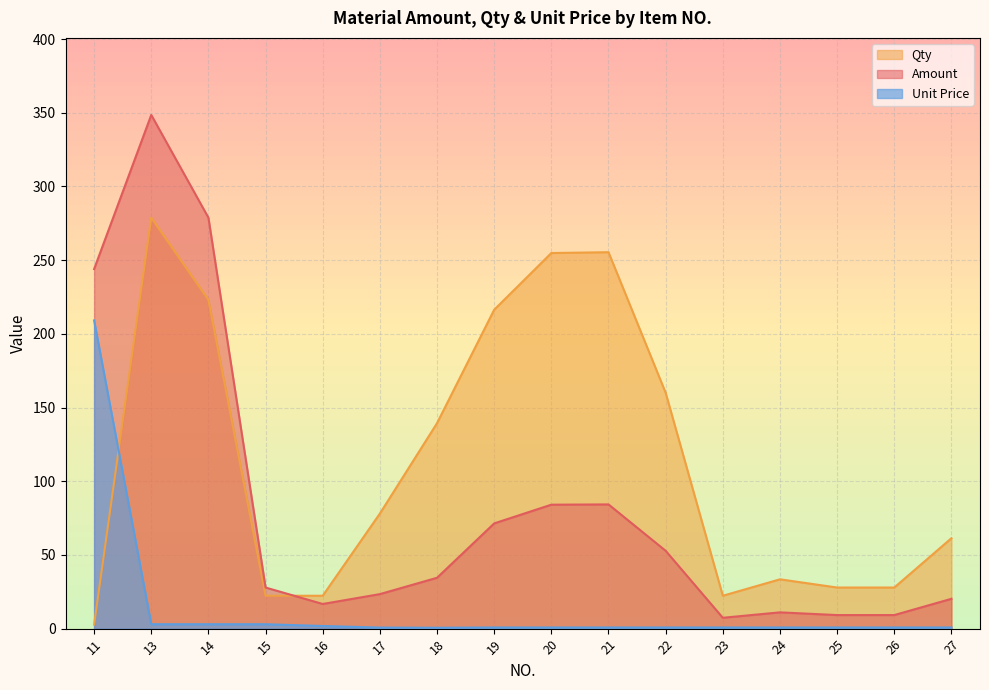

What is the value of the Amount point at the 15th from the left?

9.2